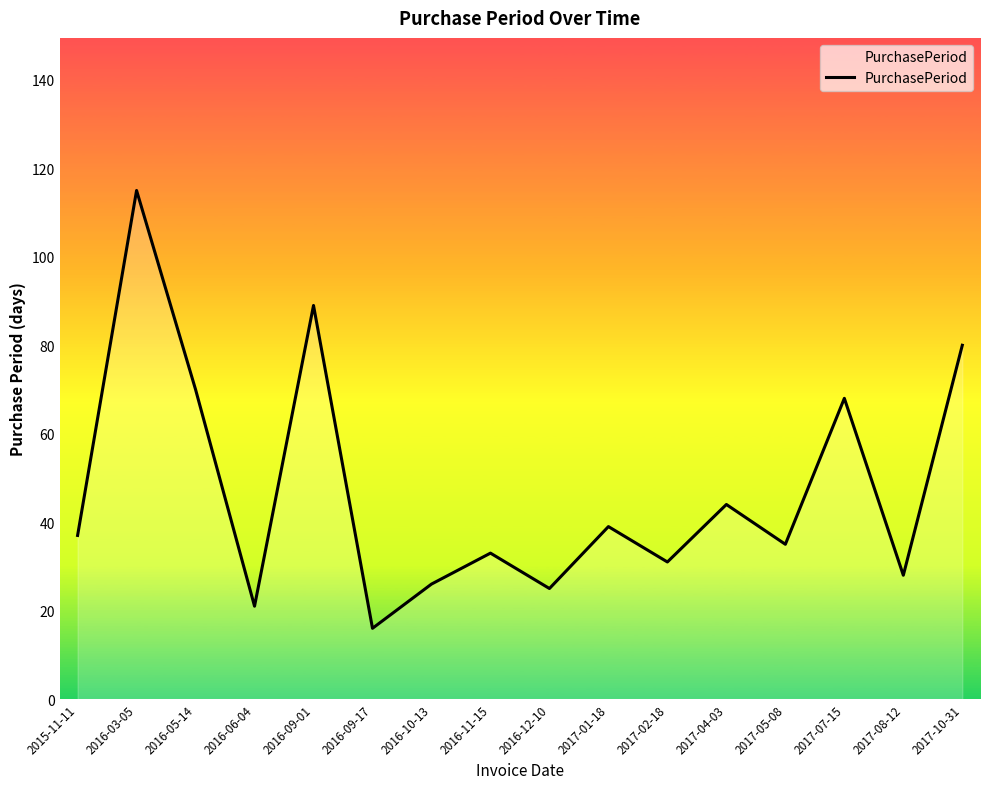

Is it true that the value at 2017-04-03 is 24?

False